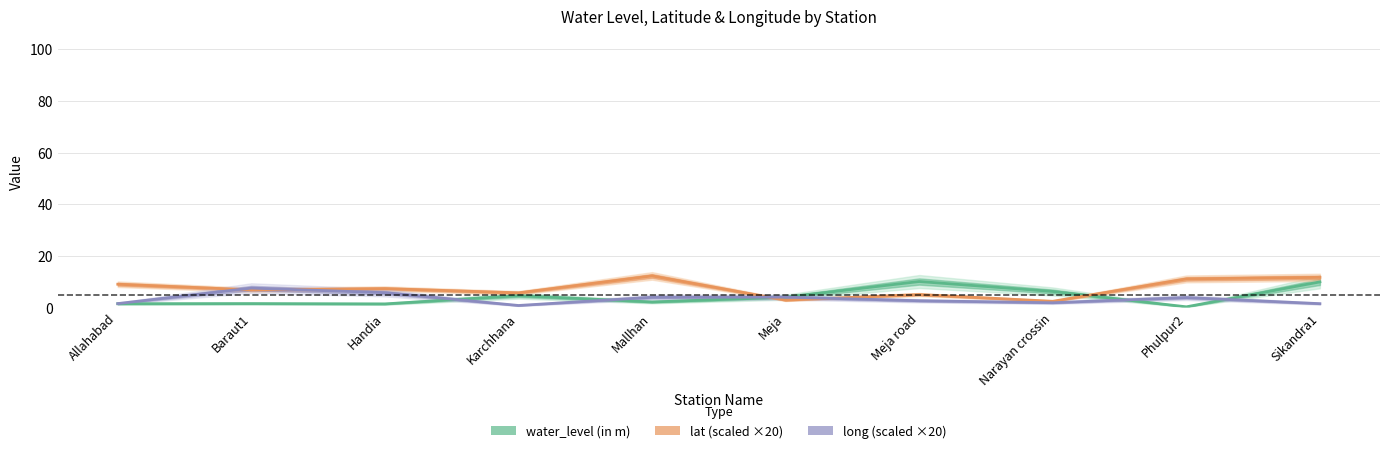

At which category does the chart reach its peak across all series?

Mallhan